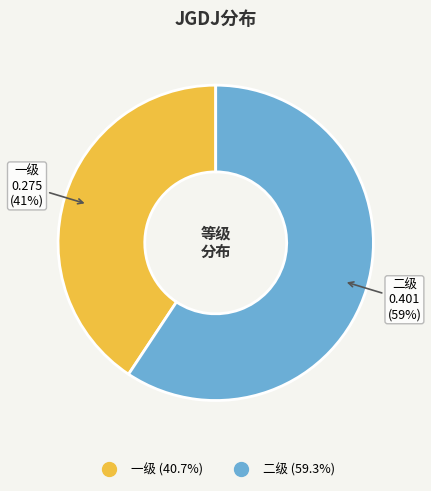

Count the number of slices in the pie.

2